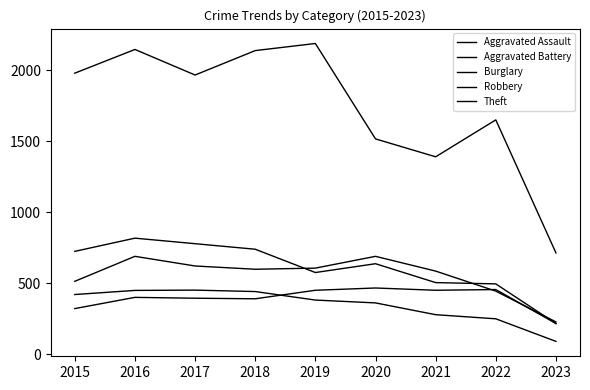

After their last crossing, which series has the higher values: Aggravated Assault or Aggravated Battery?

Aggravated Battery